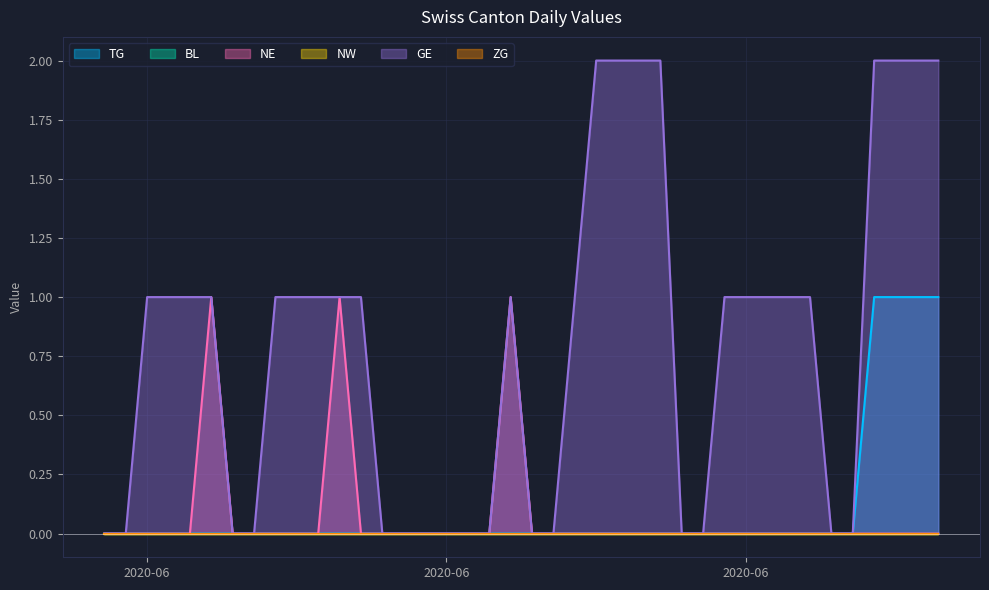

Which series has the largest range (max minus min)?

GE